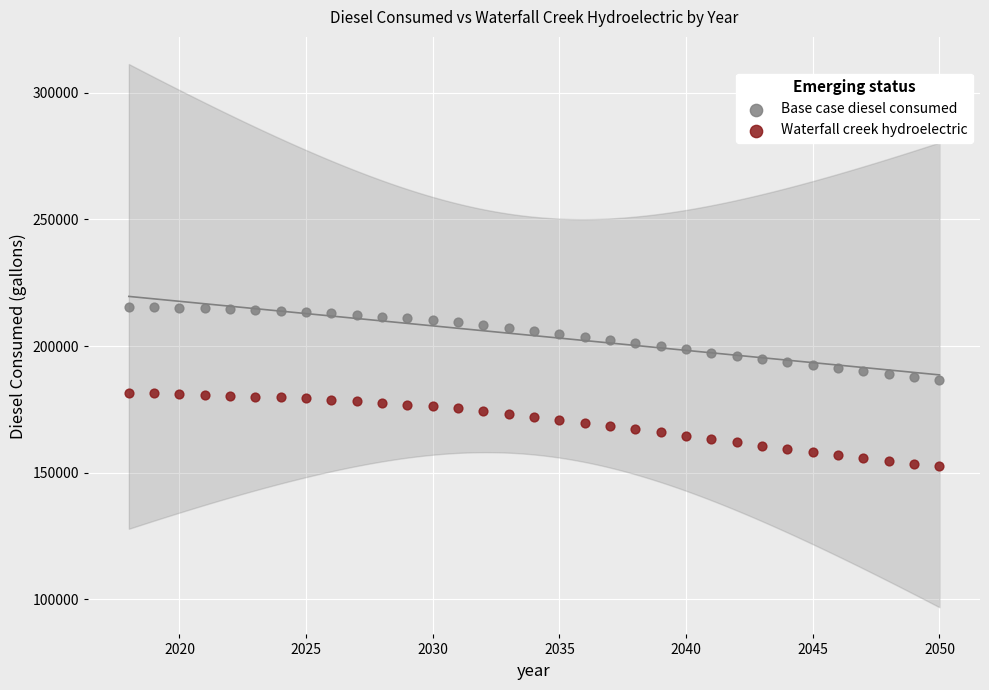

What are all the series names shown in the legend?

Base case diesel consumed, Waterfall creek hydroelectric